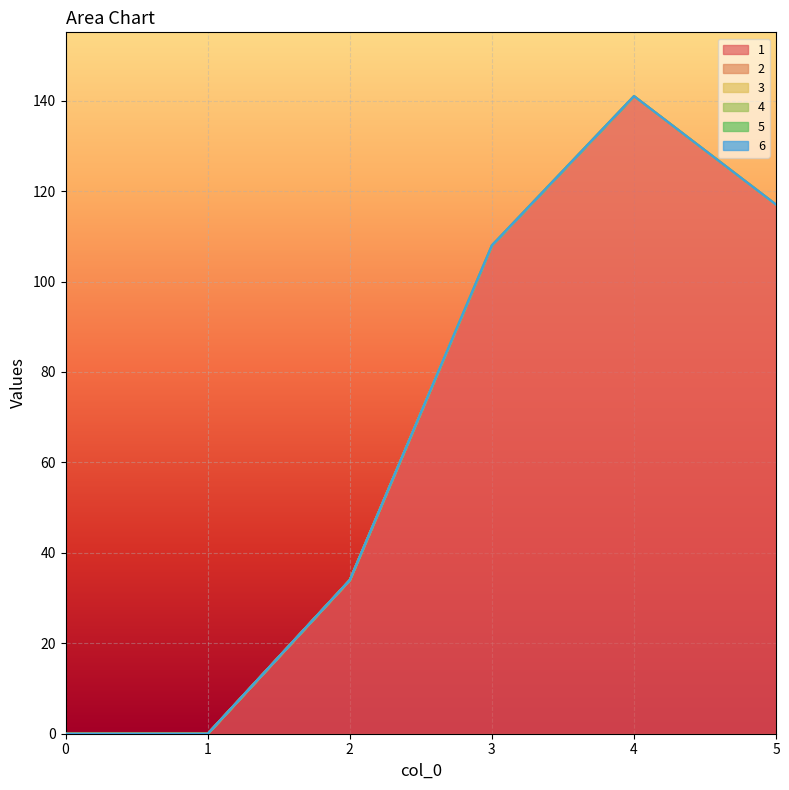

True or false: 4 and 1 cross at least once.

False